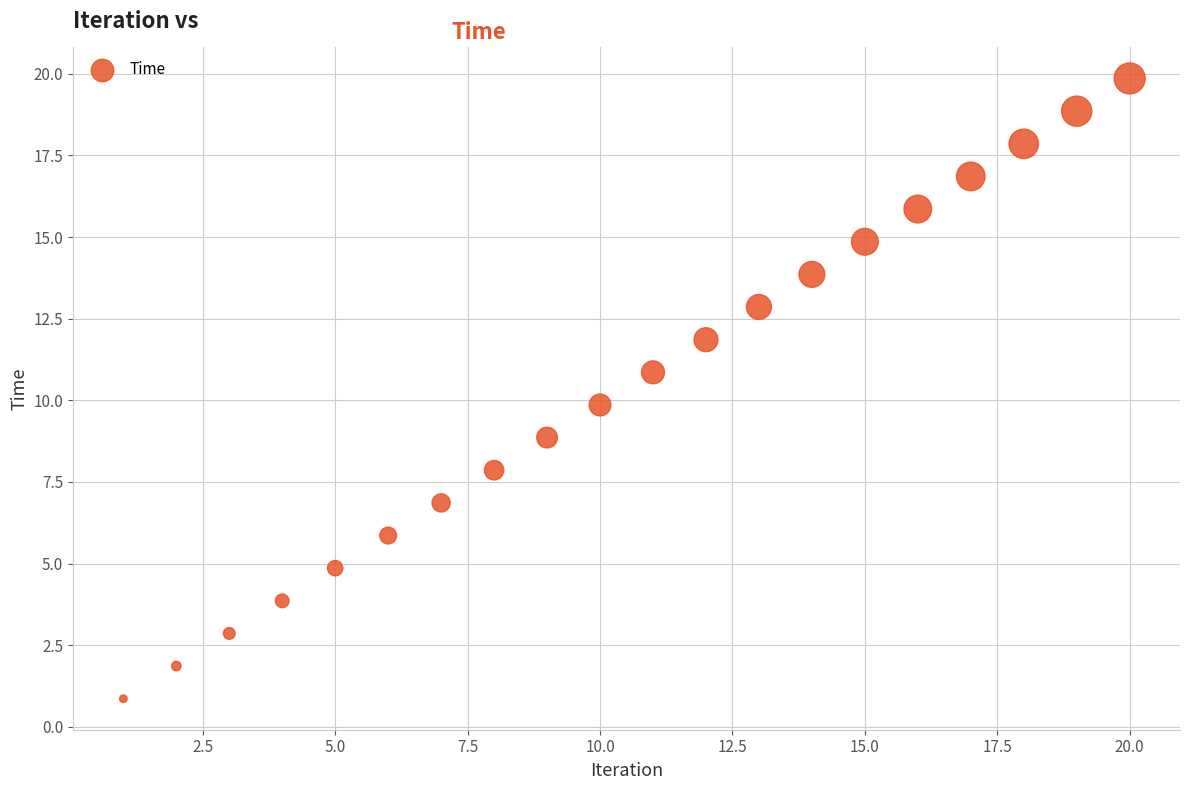

What is the range of X values (max minus min)?

19.0